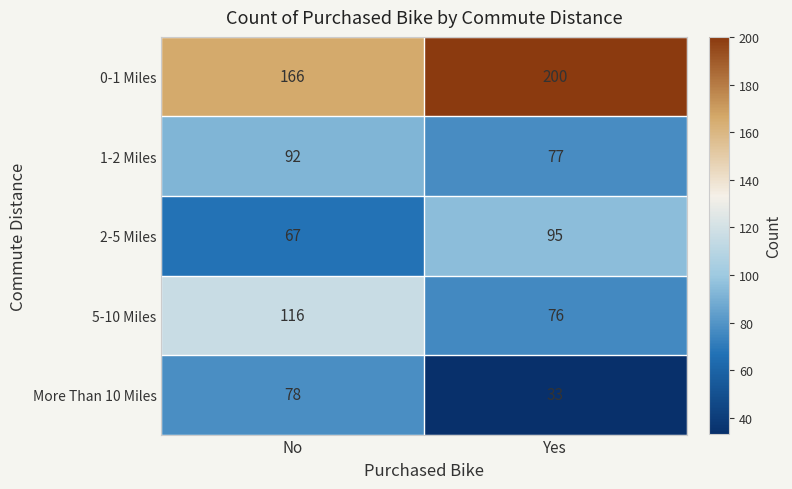

What is the difference between the maximum and minimum values in the More Than 10 Miles series?

45